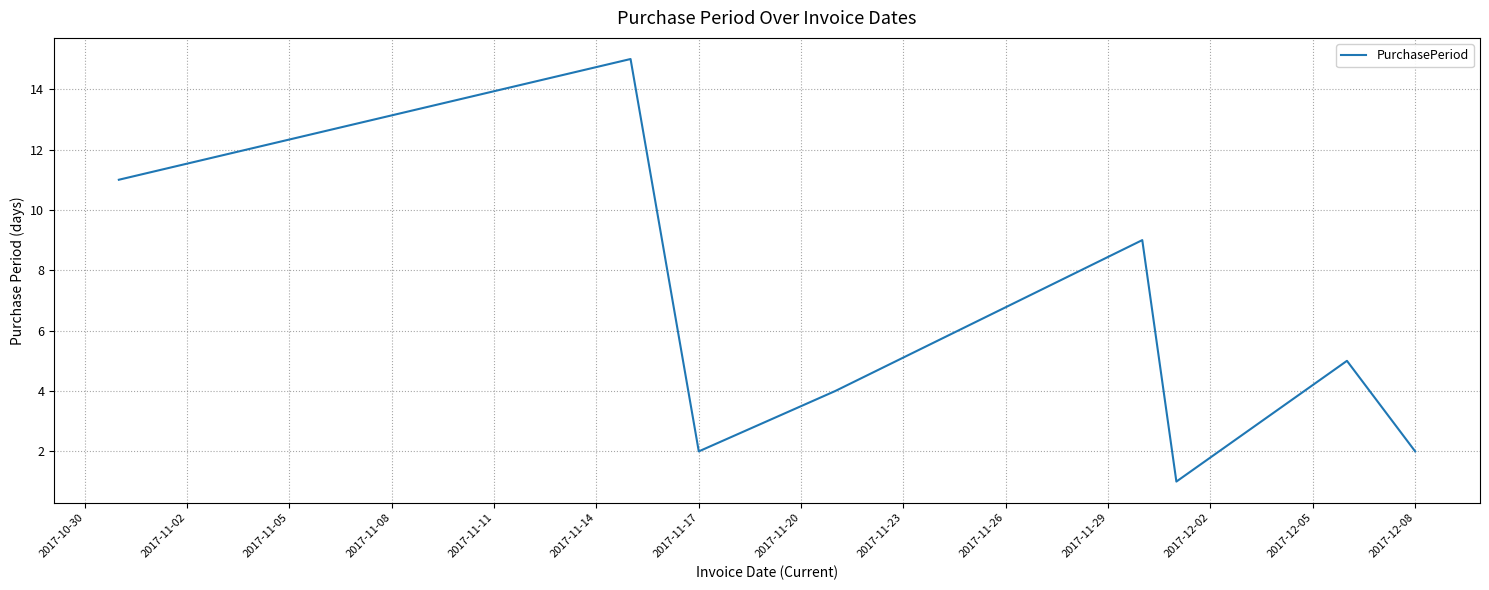

What is the average value?

6